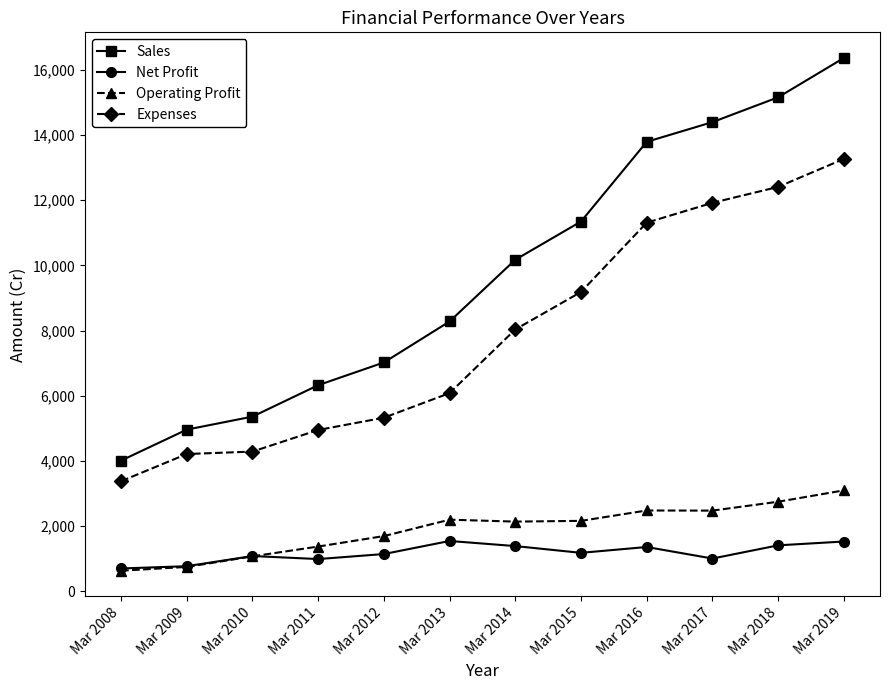

What is the difference between the highest and lowest values at Mar 2010?

4287